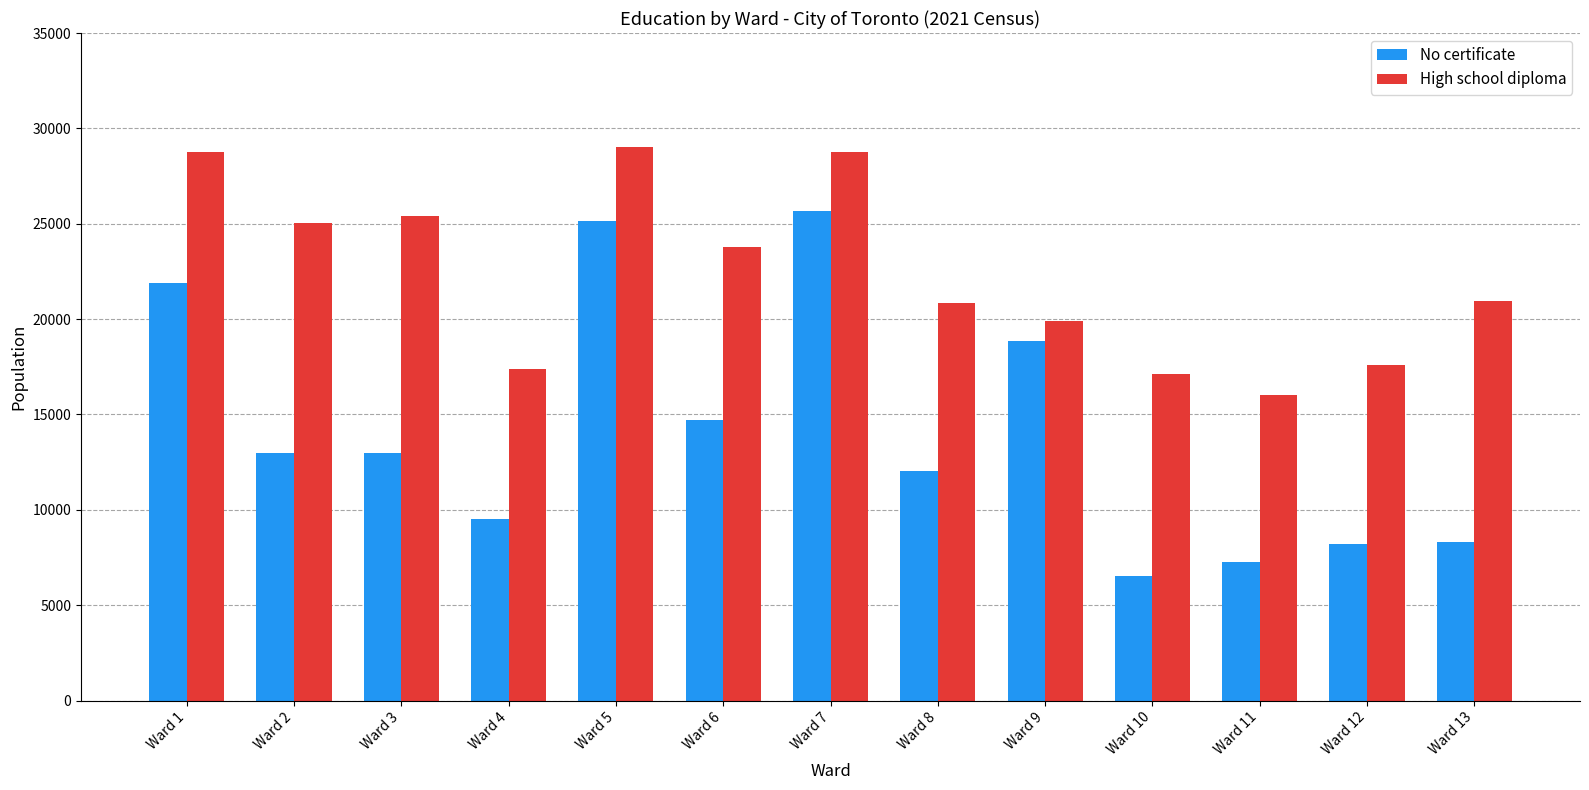

Rank the series at Ward 4 from lowest to highest value.

No certificate, High school diploma